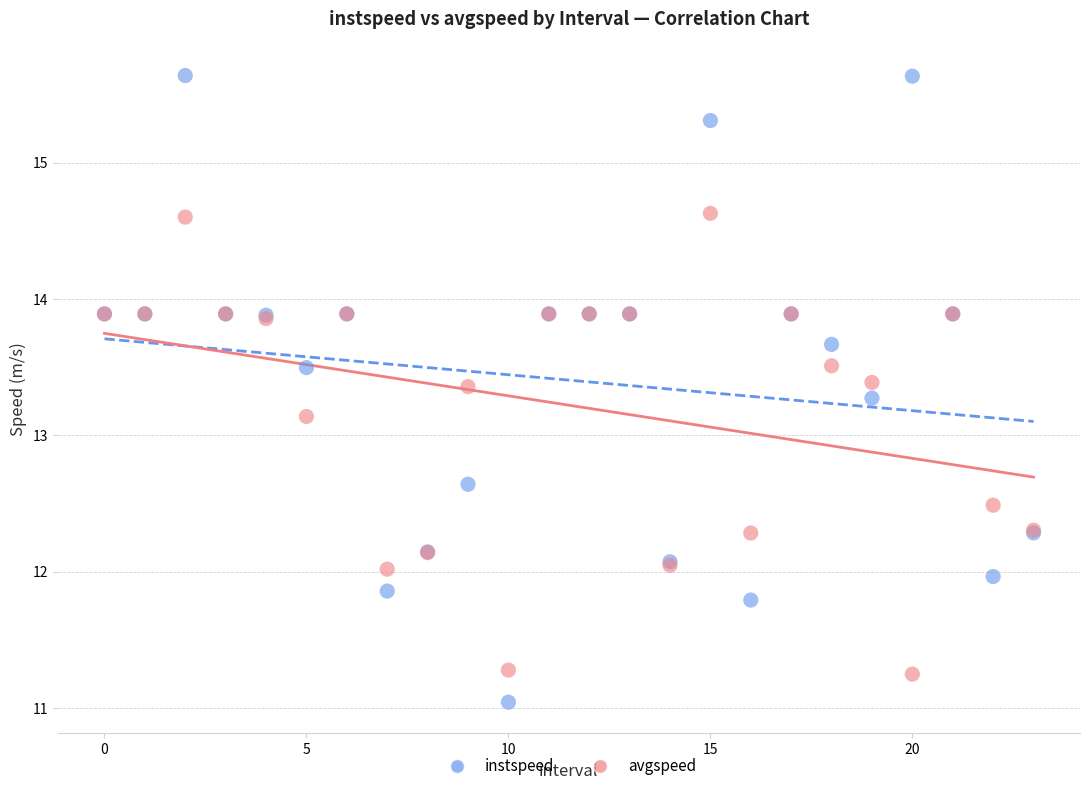

Which series reaches the maximum Y coordinate?

instspeed